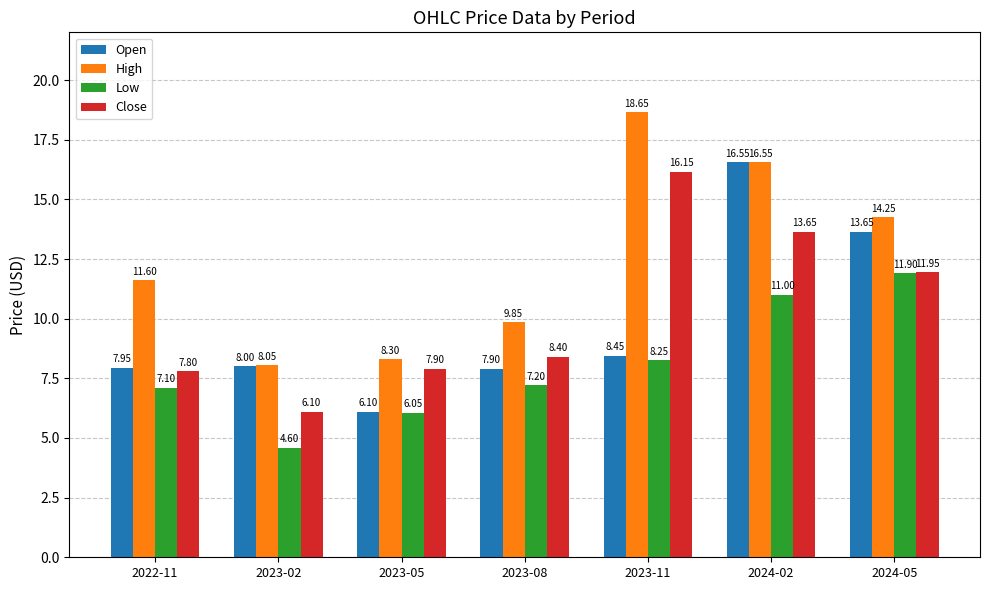

Which series has the largest total across all categories?

High